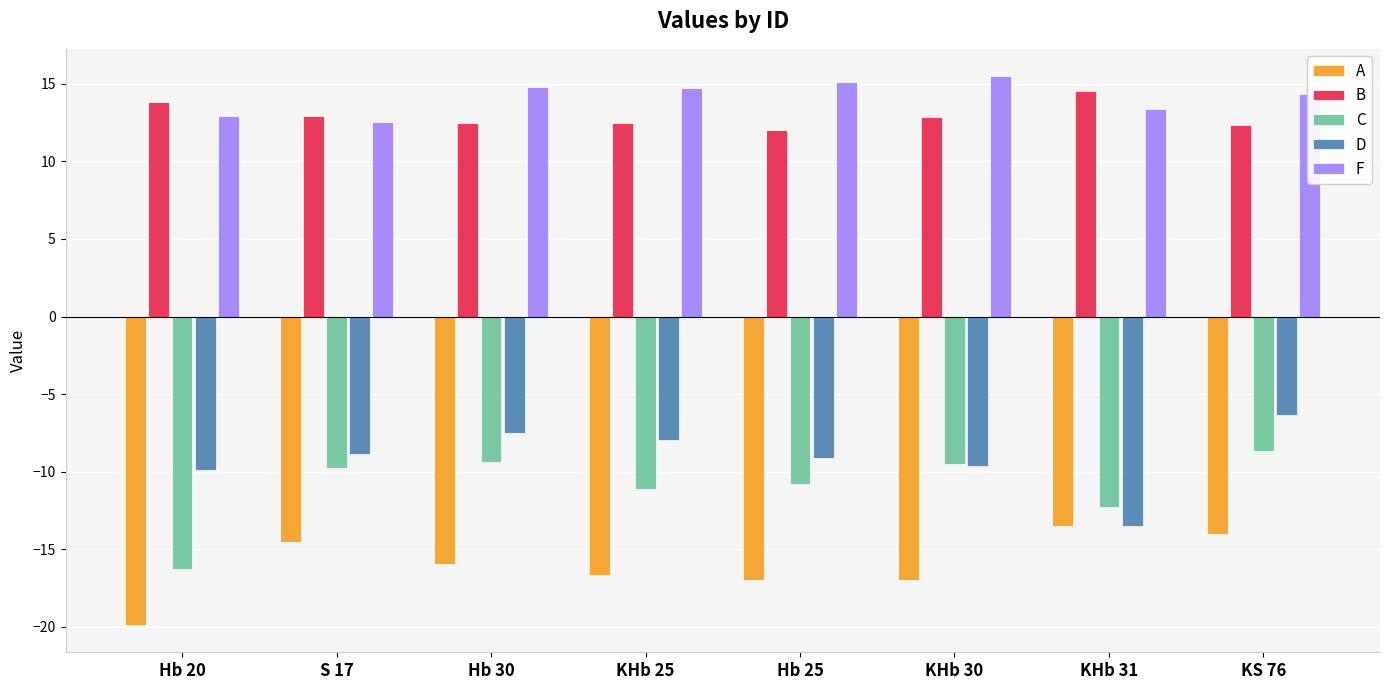

Which series has the largest total across all categories?

F